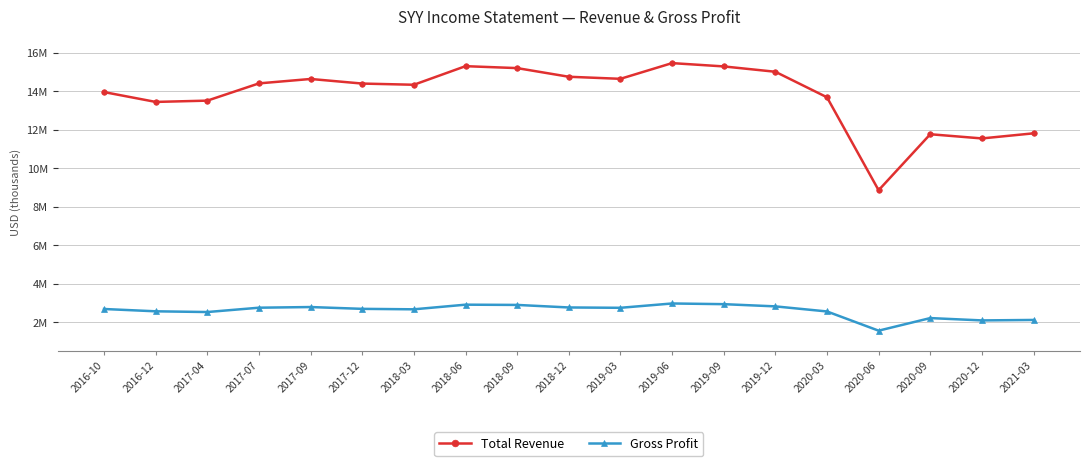

Which series has the largest total across all categories?

Total Revenue